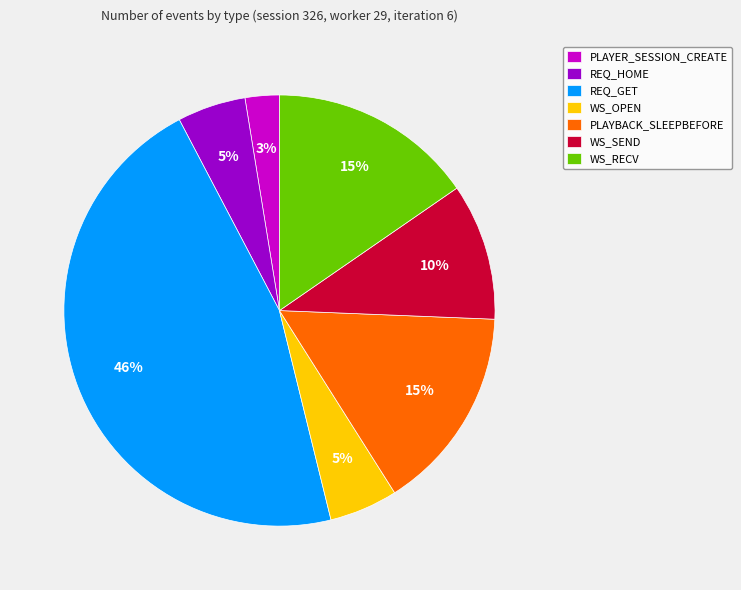

Is it true that WS_SEND is 22% of the pie?

False